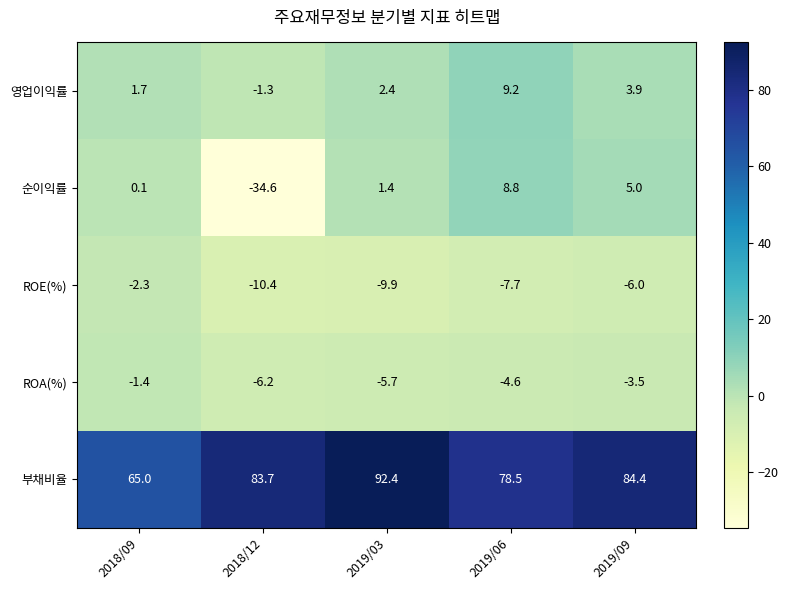

Where is 순이익률 nearest to the value -12?

2018/09